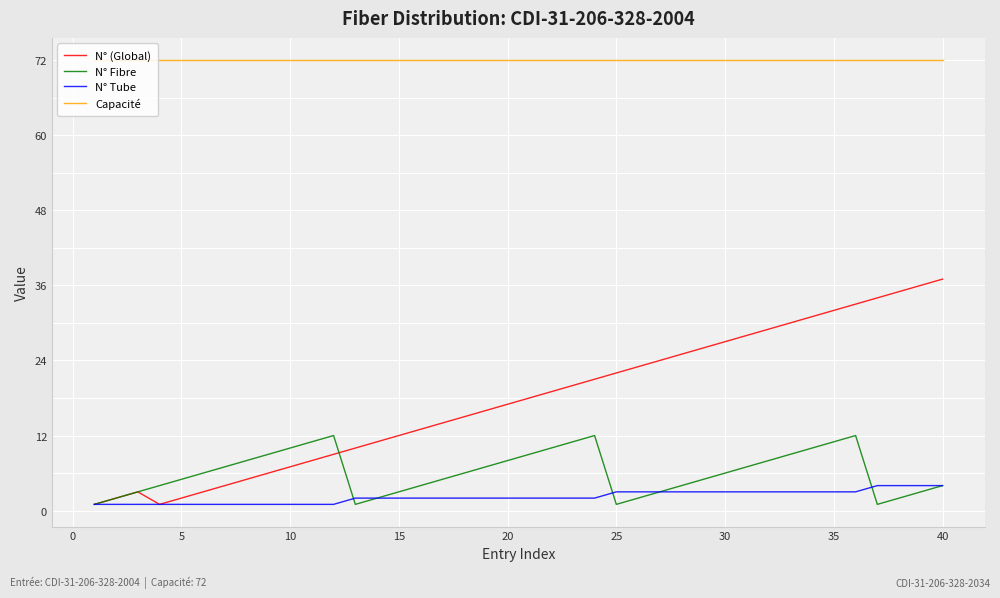

Which series has the largest total across all categories?

Capacité